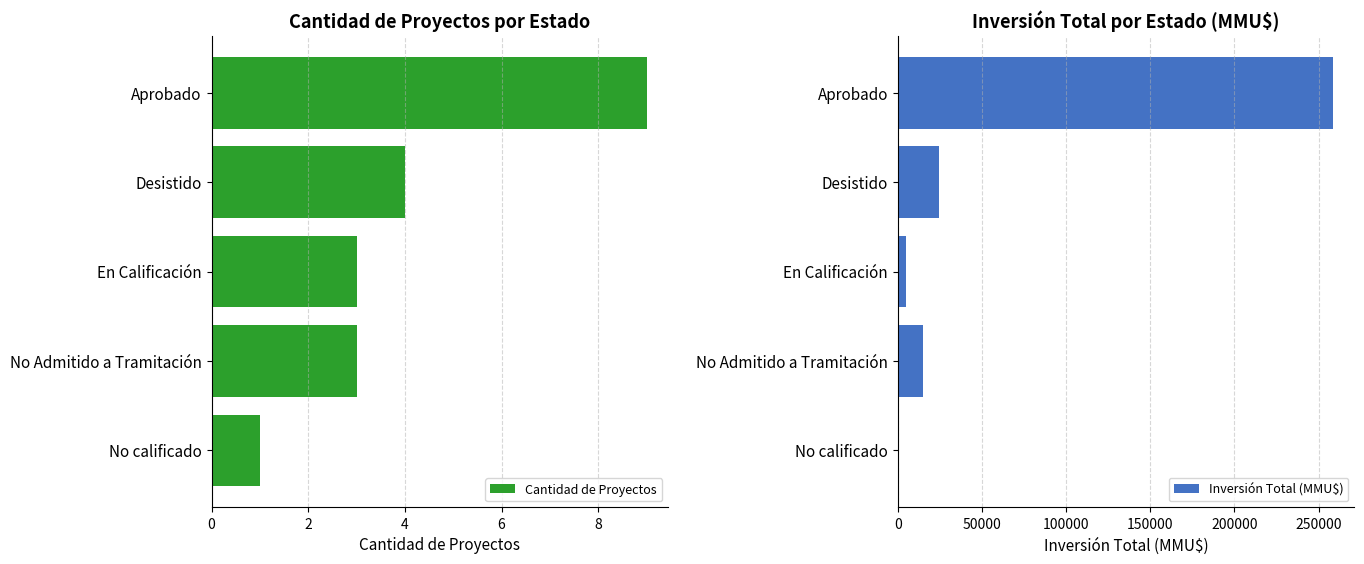

What is the average value of the Cantidad de Proyectos series?

4